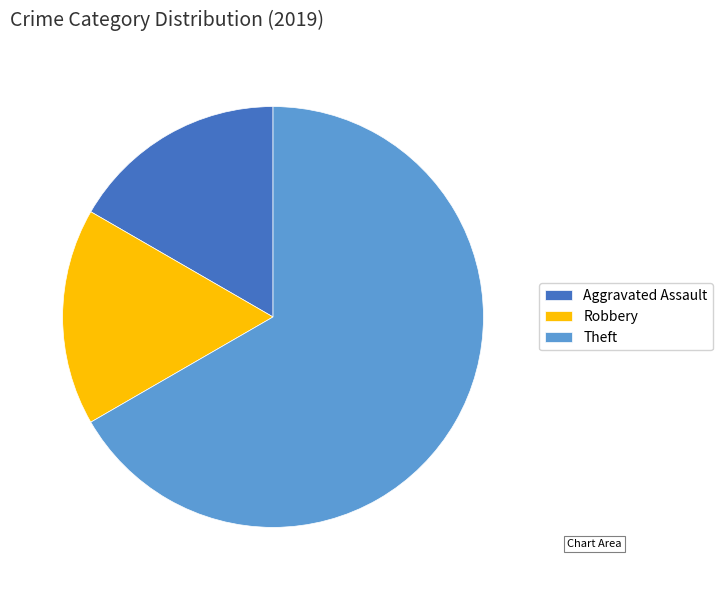

Which category has the biggest portion of the pie?

Theft